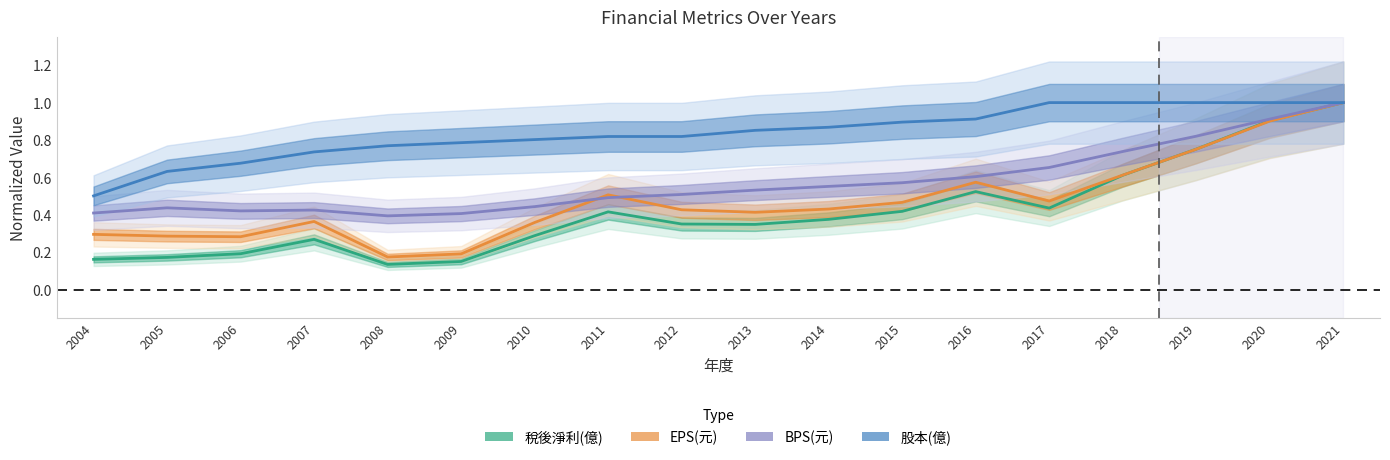

After their last crossing, which series has the higher values: 稅後淨利(億) or EPS(元)?

稅後淨利(億)